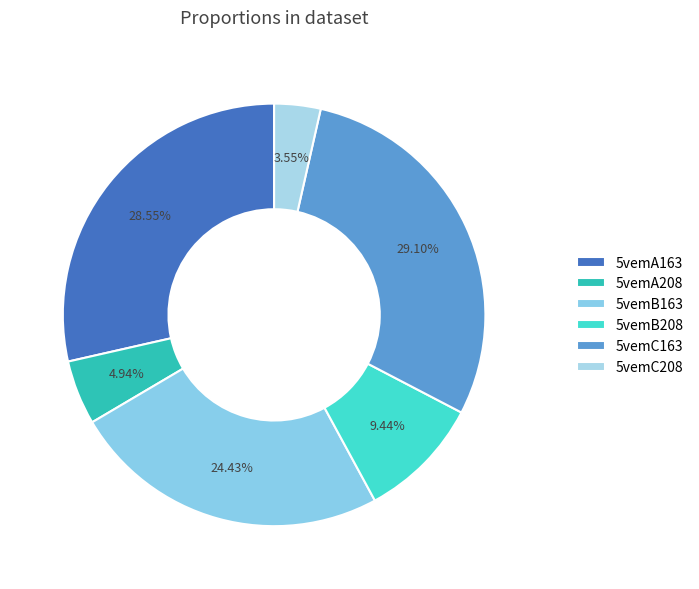

To the nearest percent, what is the combined percentage of 5vemB208 and 5vemC163?

39%